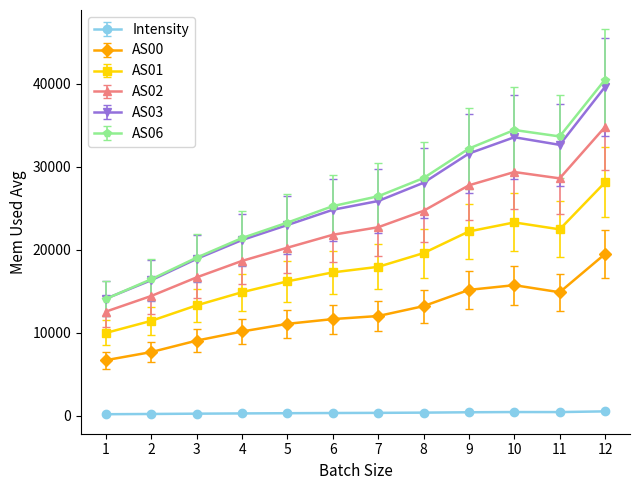

What is the difference between the second highest and minimum values in the AS03 series?

19447.0